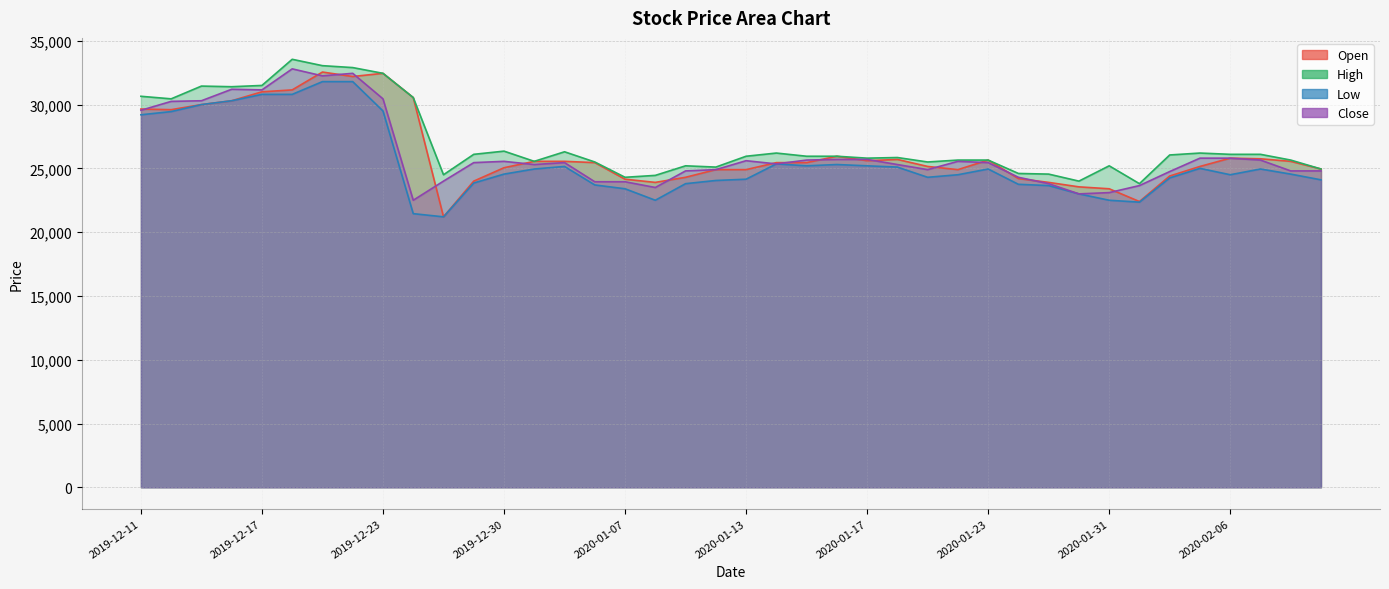

Between 2019-12-18 and 2020-02-10, which is larger?

2019-12-18